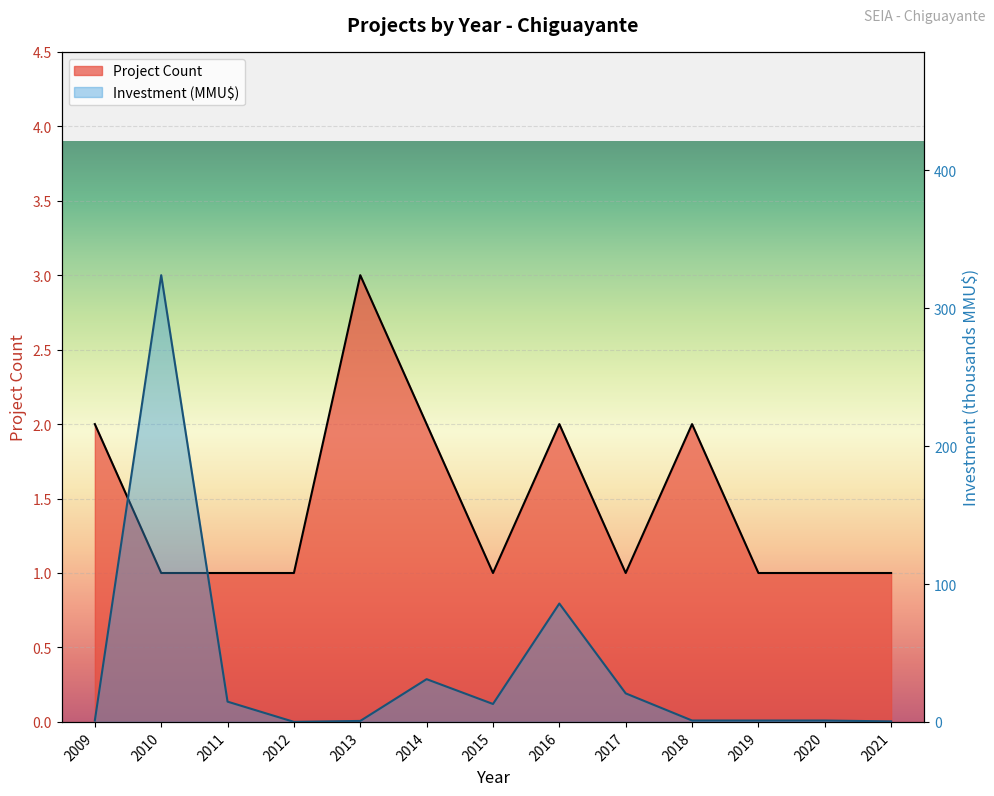

True or false: Project Count and Investment (MMU$) intersect in this chart.

True